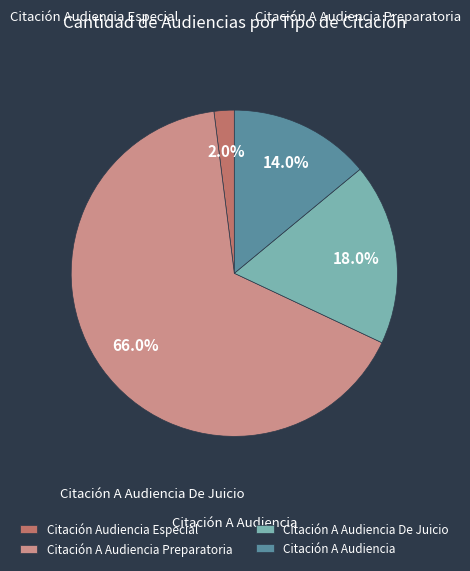

What is the total percentage of Citación A Audiencia and Citación A Audiencia De Juicio?

32.0%